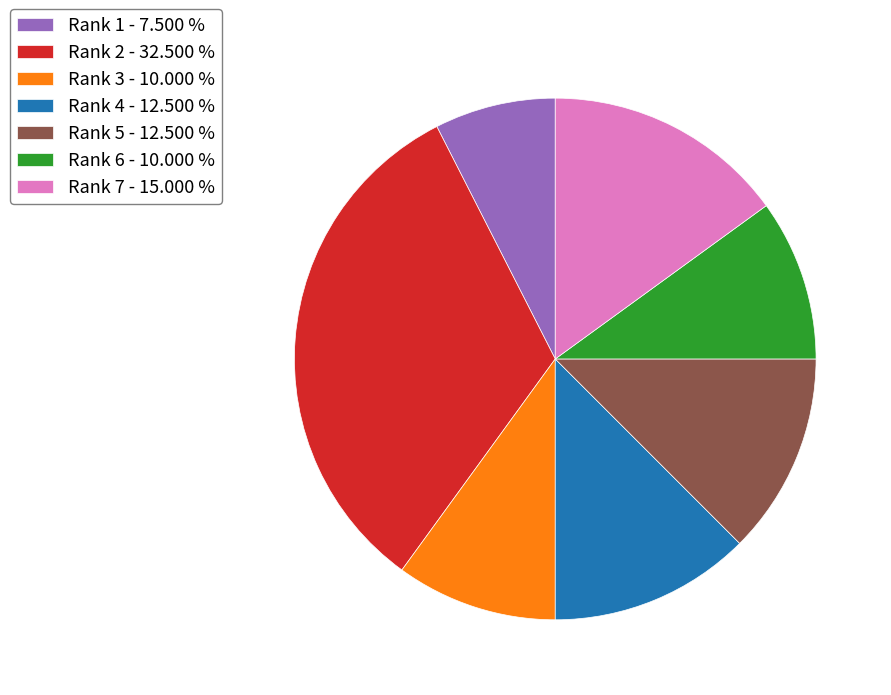

Which has a higher value, Rank 4 - 12.500 % or Rank 2 - 32.500 %?

Rank 2 - 32.500 %